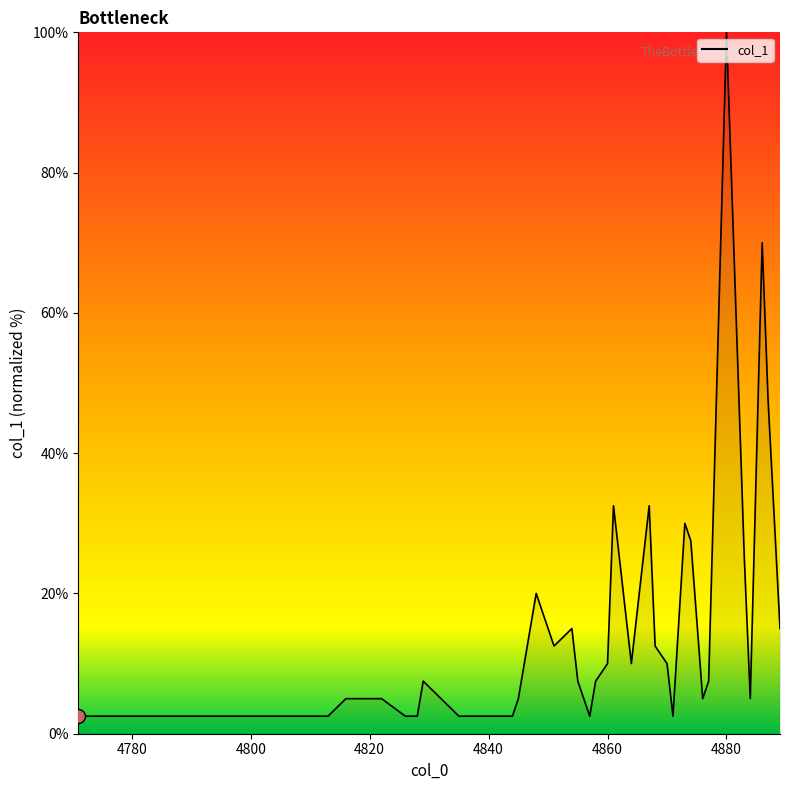

What is the difference between the values at 4860 and 4880?

90.0